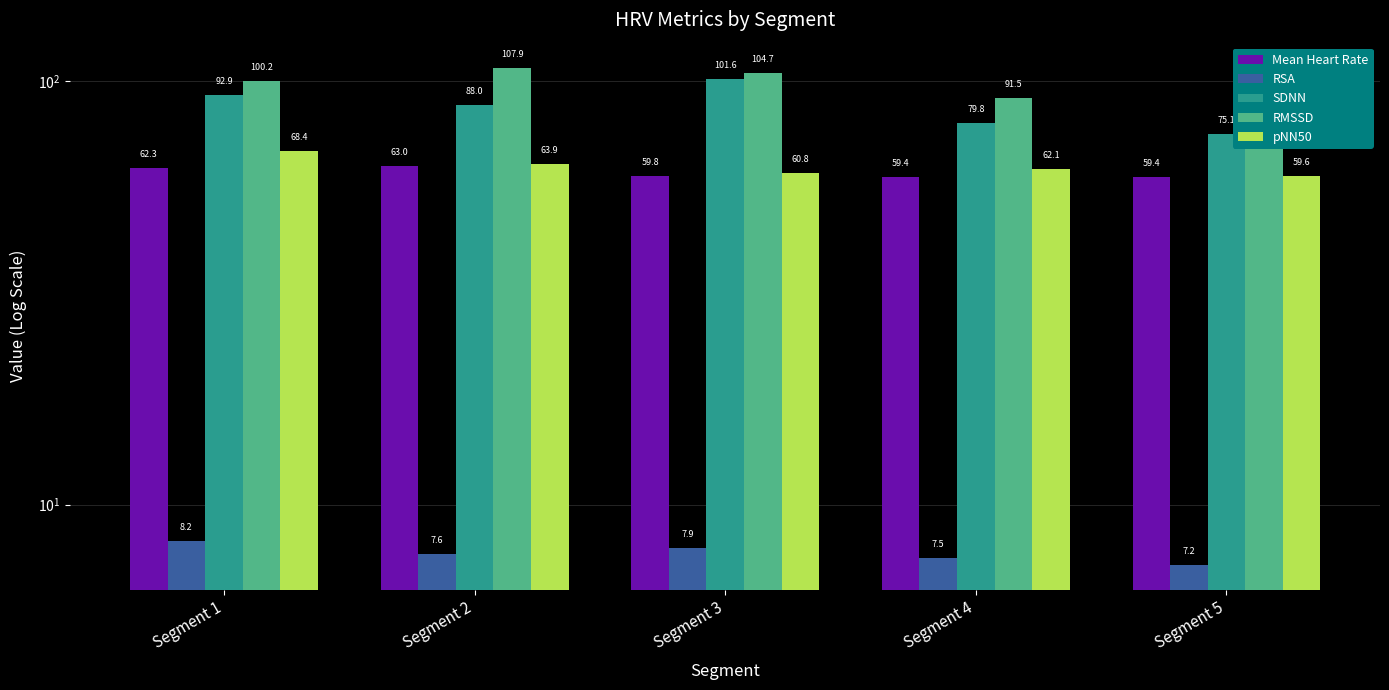

What value does the SDNN series have at Segment 2?

88.0